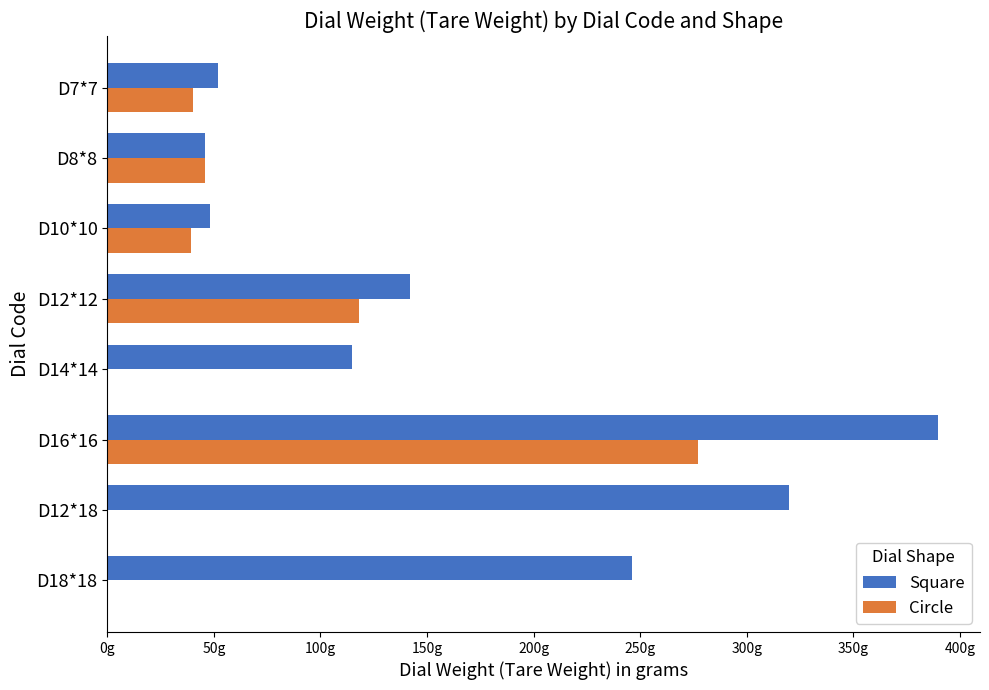

What are all the series names shown in the legend?

Square, Circle